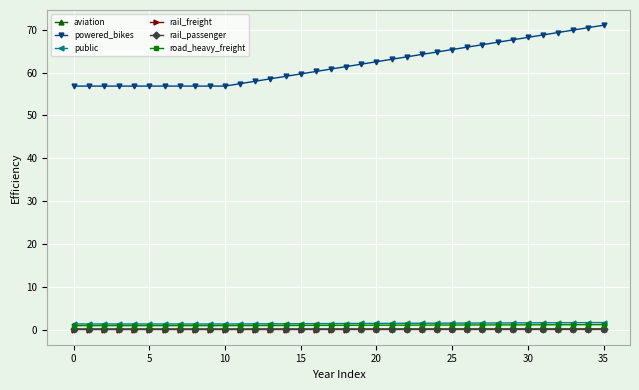

True or false: public and aviation intersect in this chart.

False